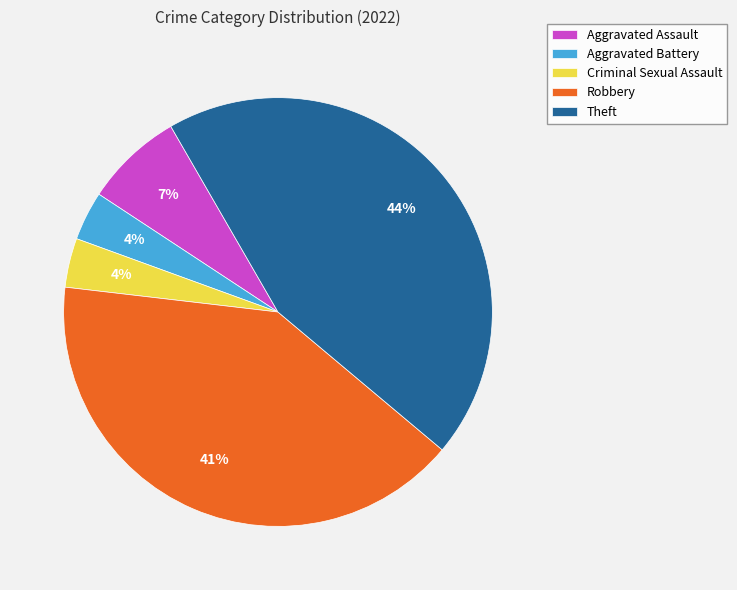

How many segments does this pie chart have?

5